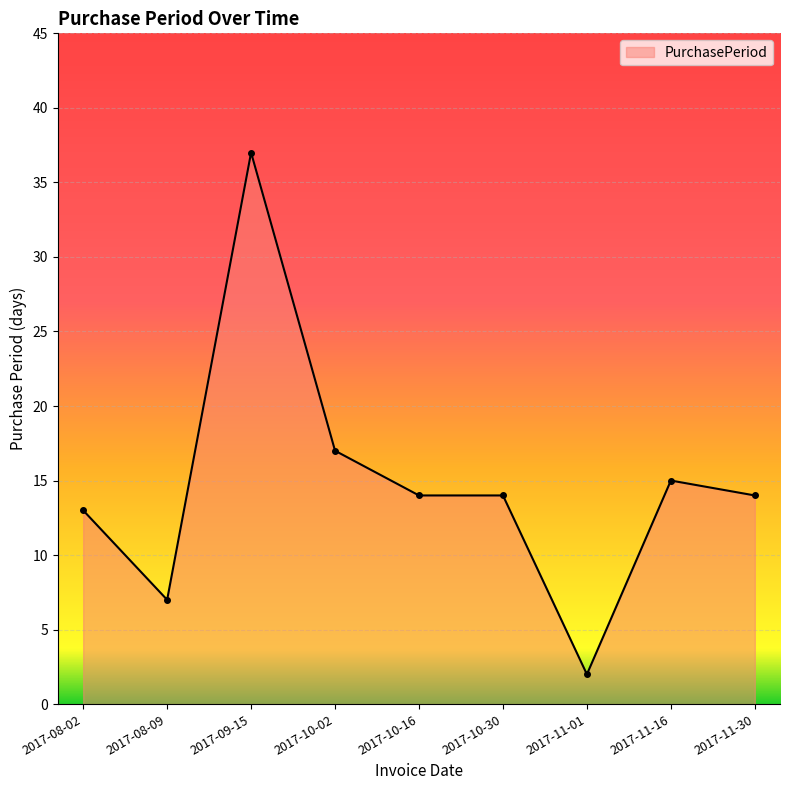

At which label does the data first exceed 14?

2017-09-15